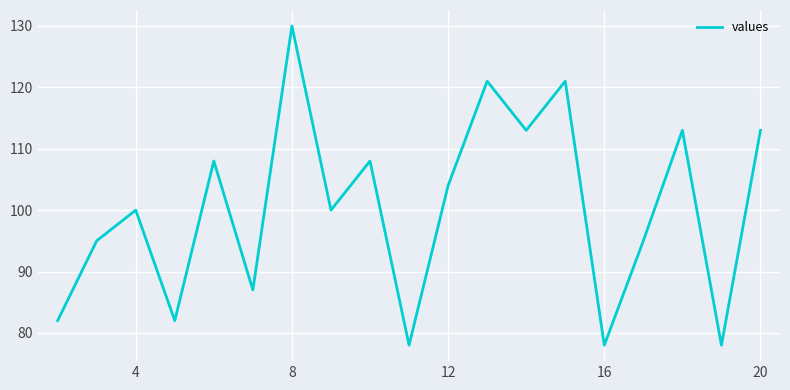

What is the smallest value displayed?

78